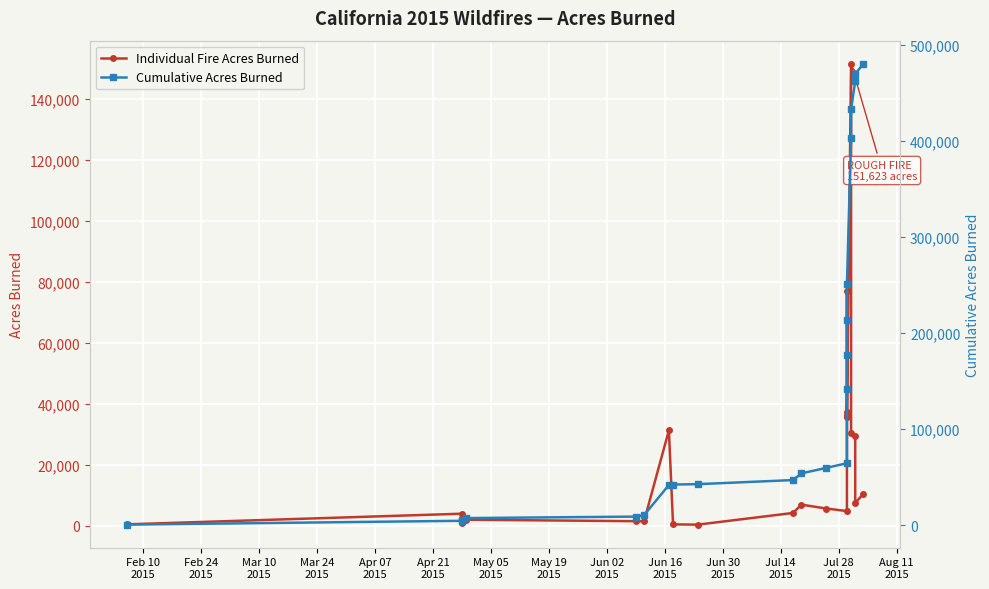

Which series has the largest total across all categories?

Cumulative Acres Burned